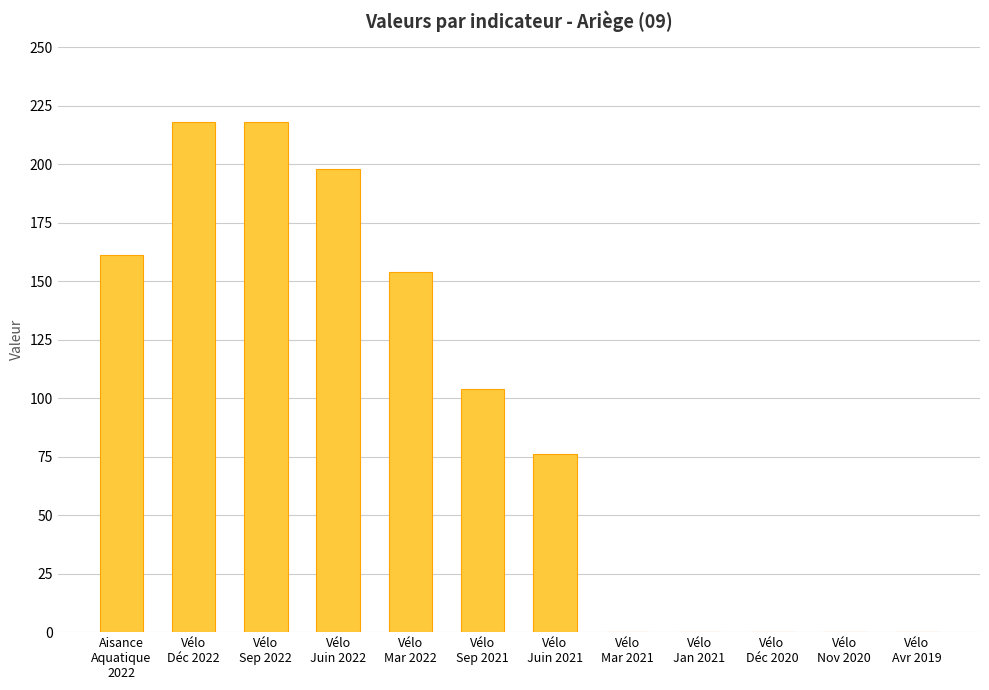

Reading left to right, extract all data points from this chart.

161	218	218	198	154	104	76	0	0	0	0	0